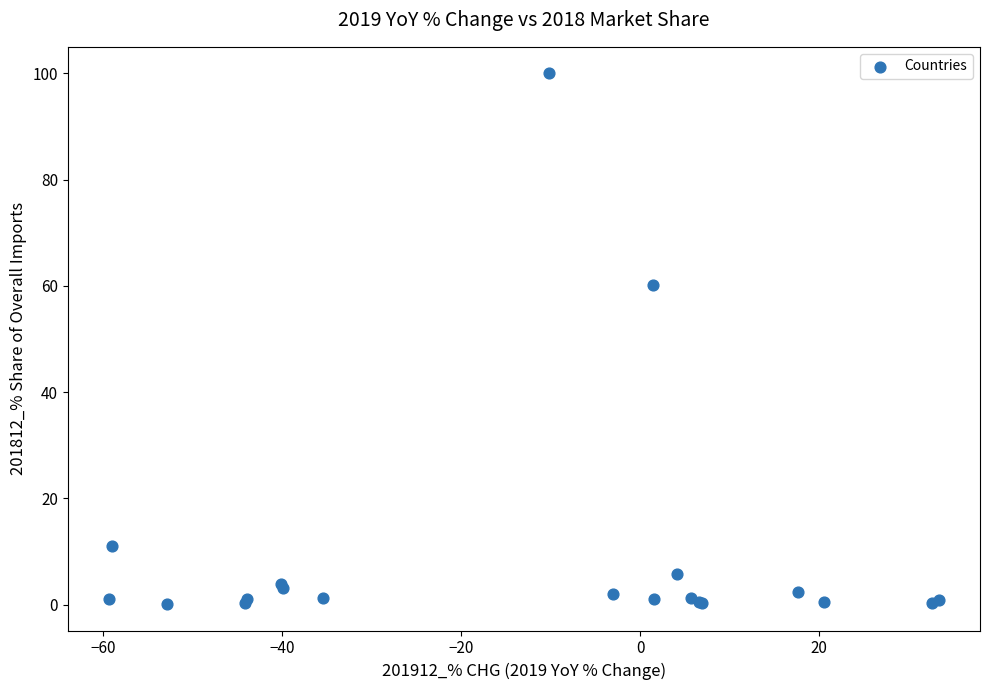

What Y value in the scatter plot is closest to 50?

60.1